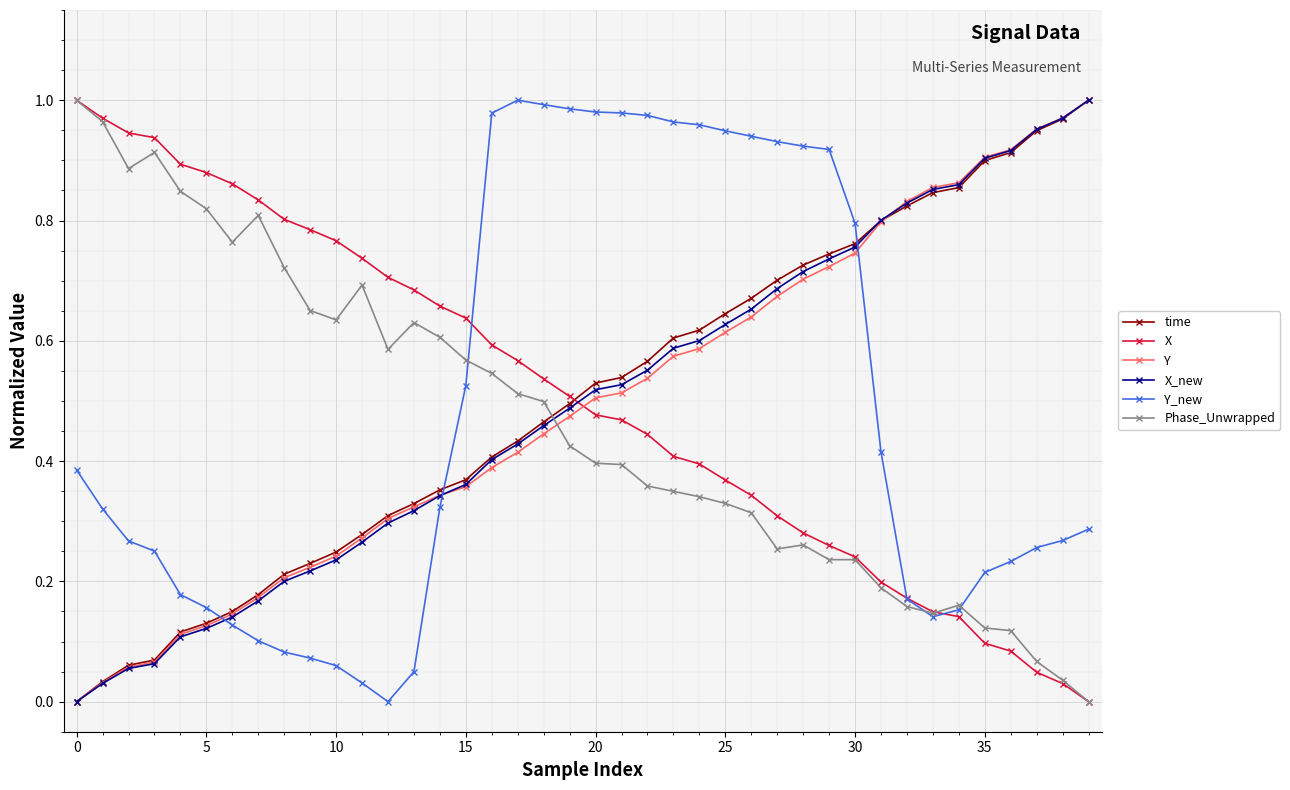

Does the chart display data point markers on the line(s)?

Yes